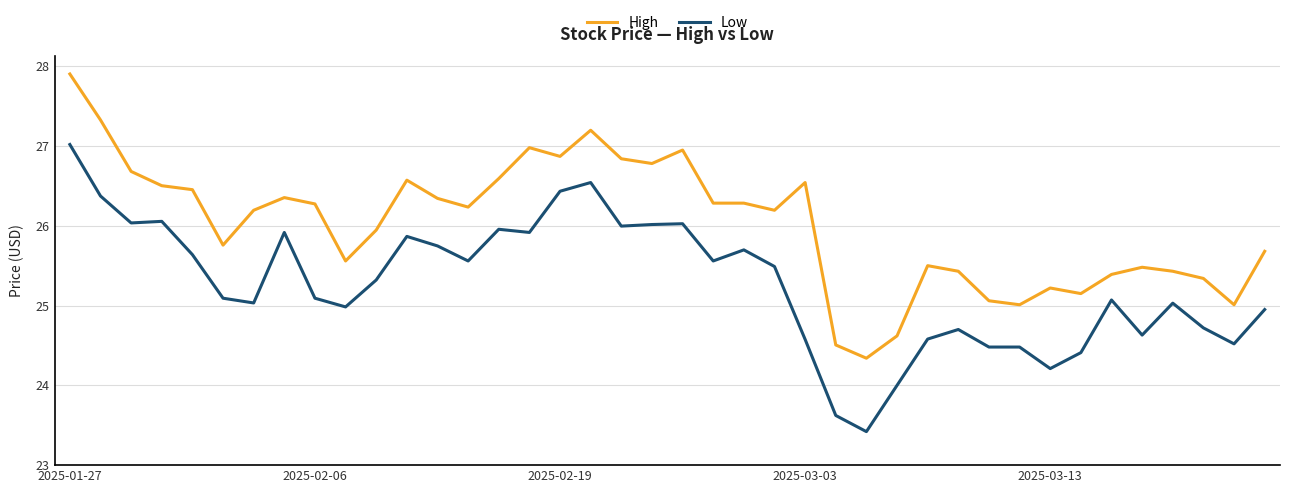

Rank the series by their average value, from lowest to highest.

Low, High